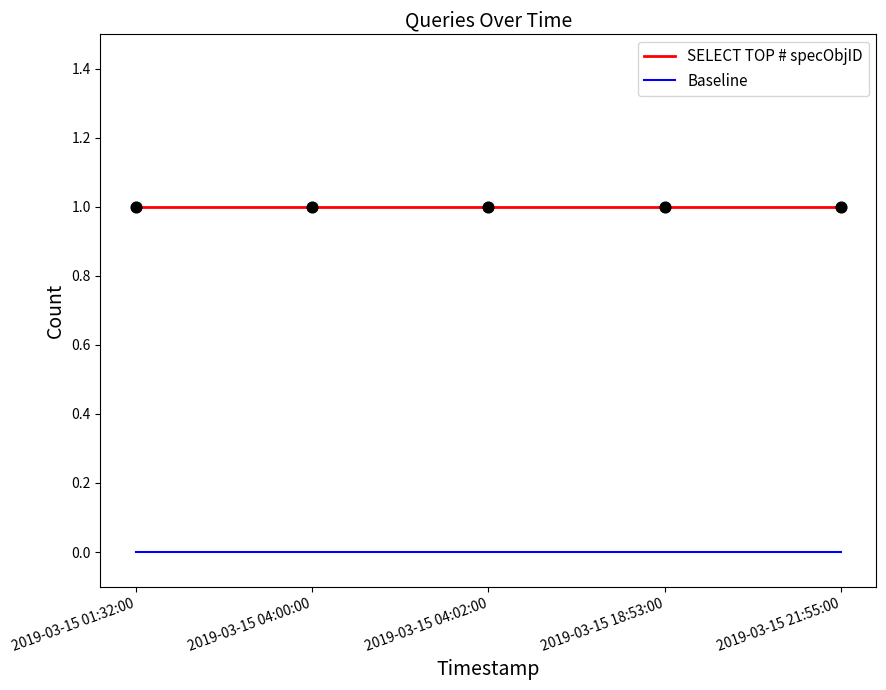

At how many categories does at least one series exceed 0?

5